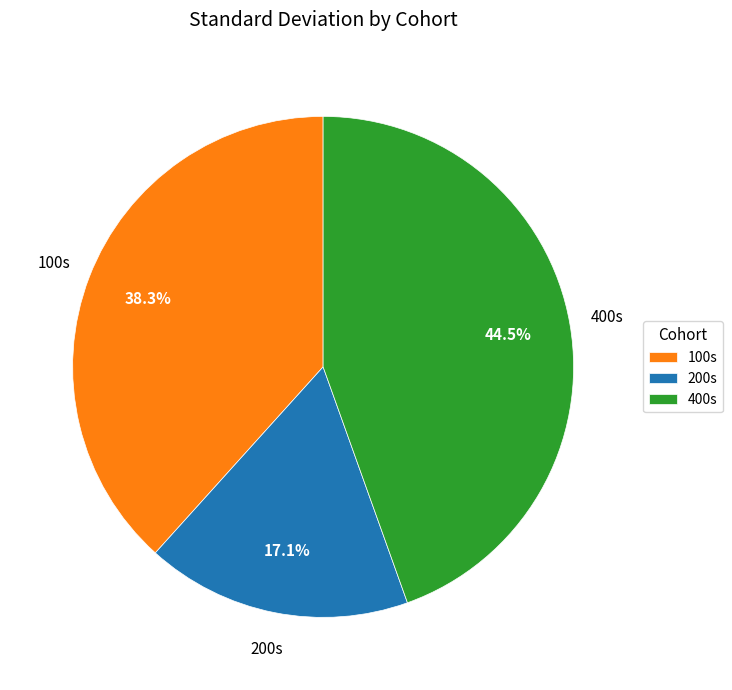

Rank the categories by value from highest to lowest.

400s, 100s, 200s